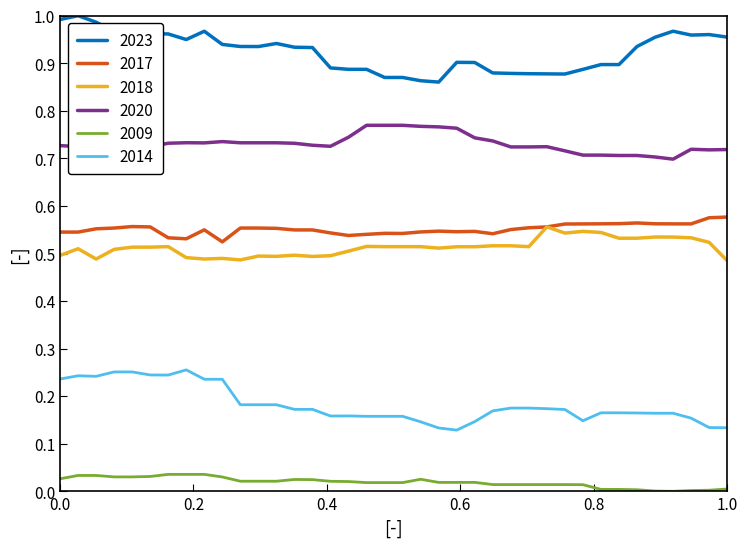

True or false: 2009 and 2020 cross at least once.

False